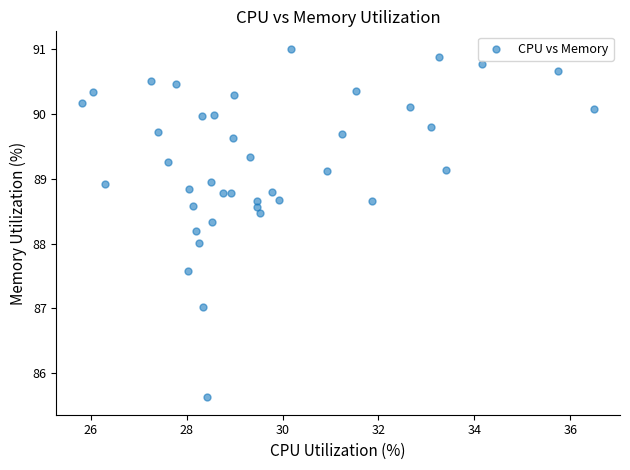

What is the range of X values (max minus min)?

10.7